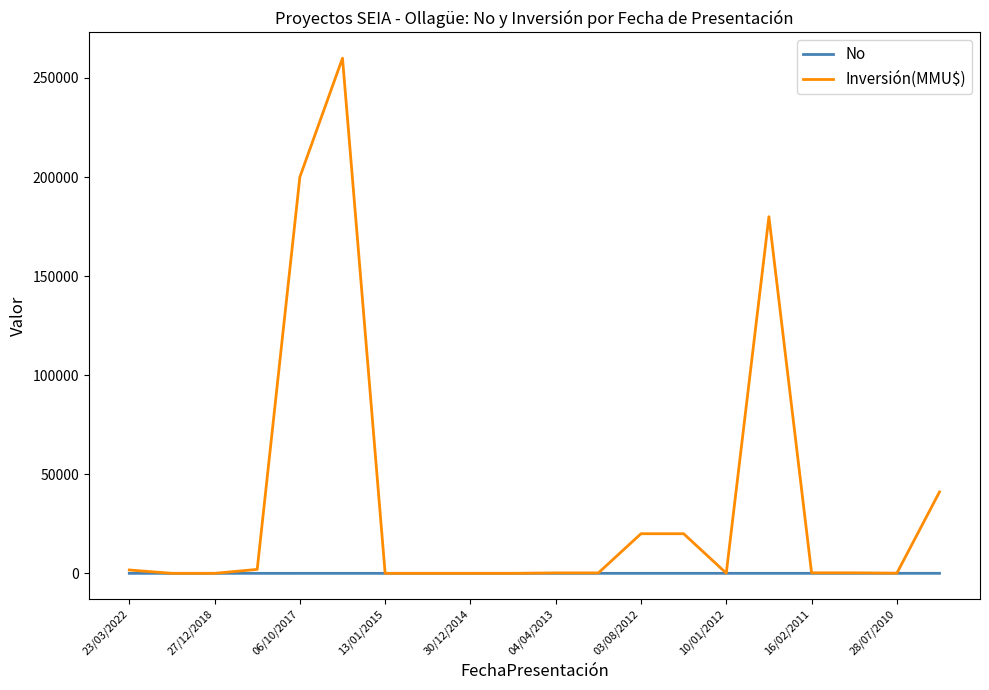

Which series has the largest total across all categories?

Inversión(MMU$)